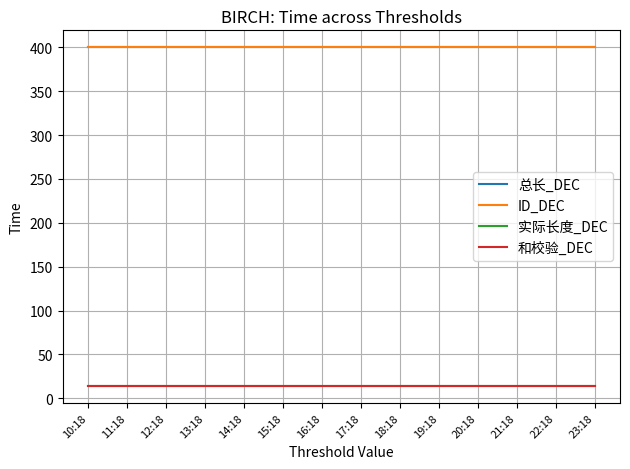

Which has a higher value, 15:18 or 13:18?

15:18